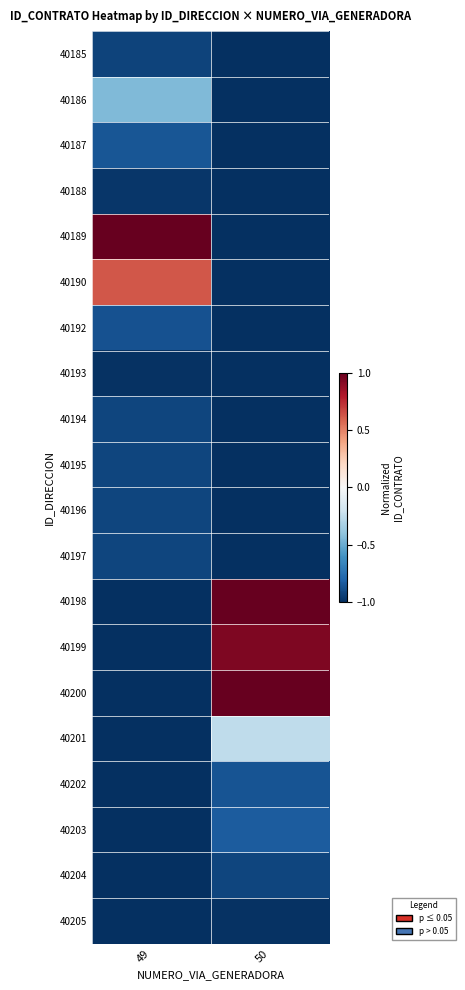

What is the difference between the highest and lowest values at 50?

2.0